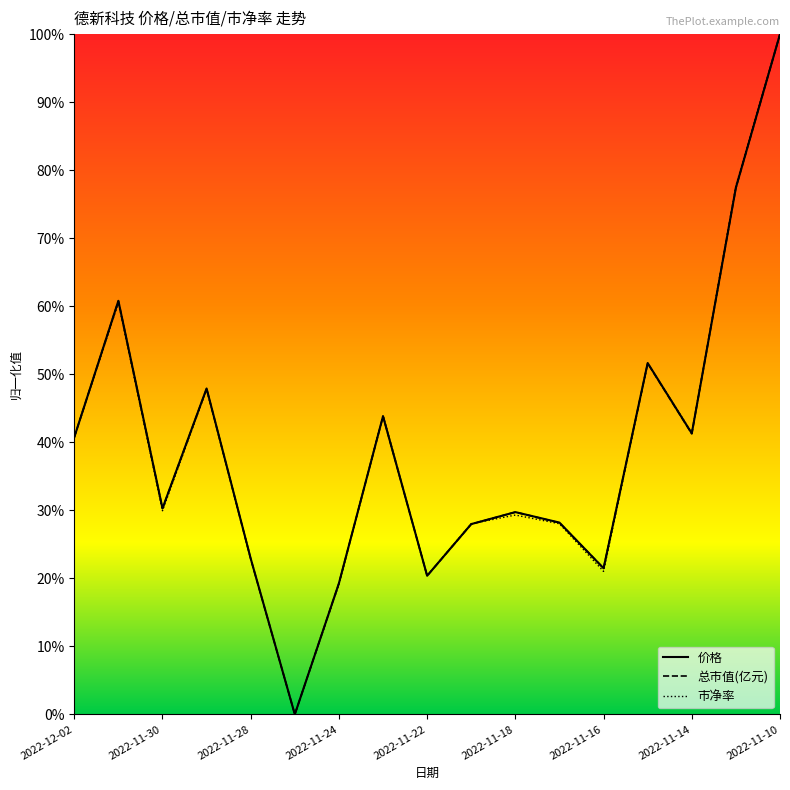

Rank the series by their average value, from highest to lowest.

价格, 总市值(亿元), 市净率